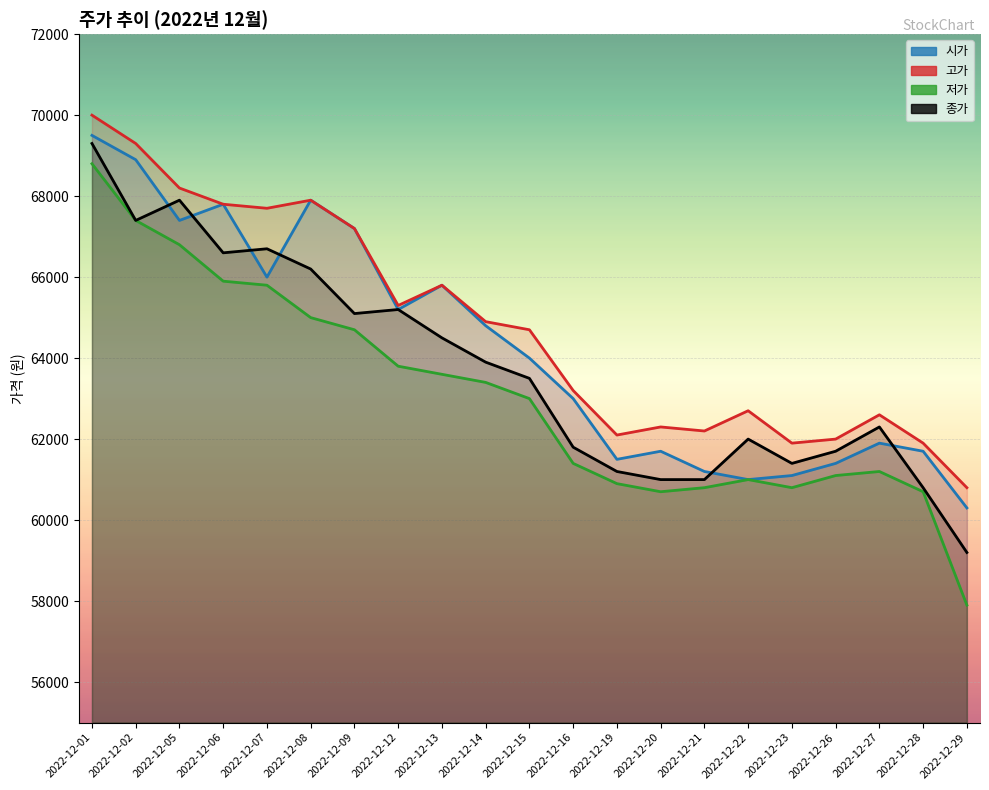

The value of 저가 at 2022-12-08 is 24911. True or false?

False